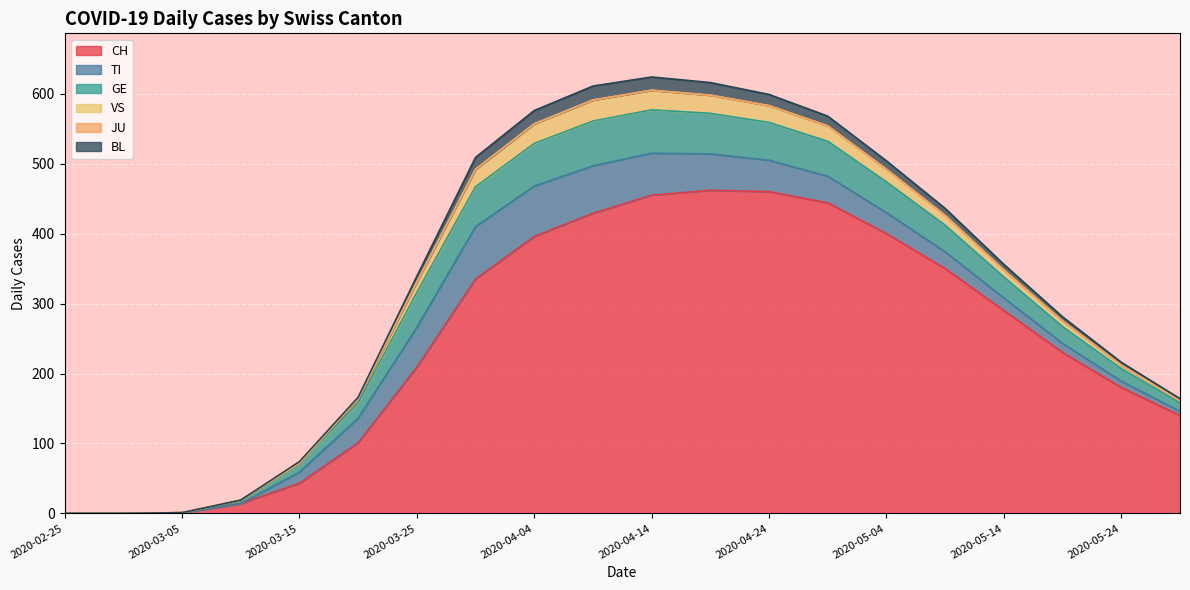

At which category is the sum across all series the highest?

2020-04-14